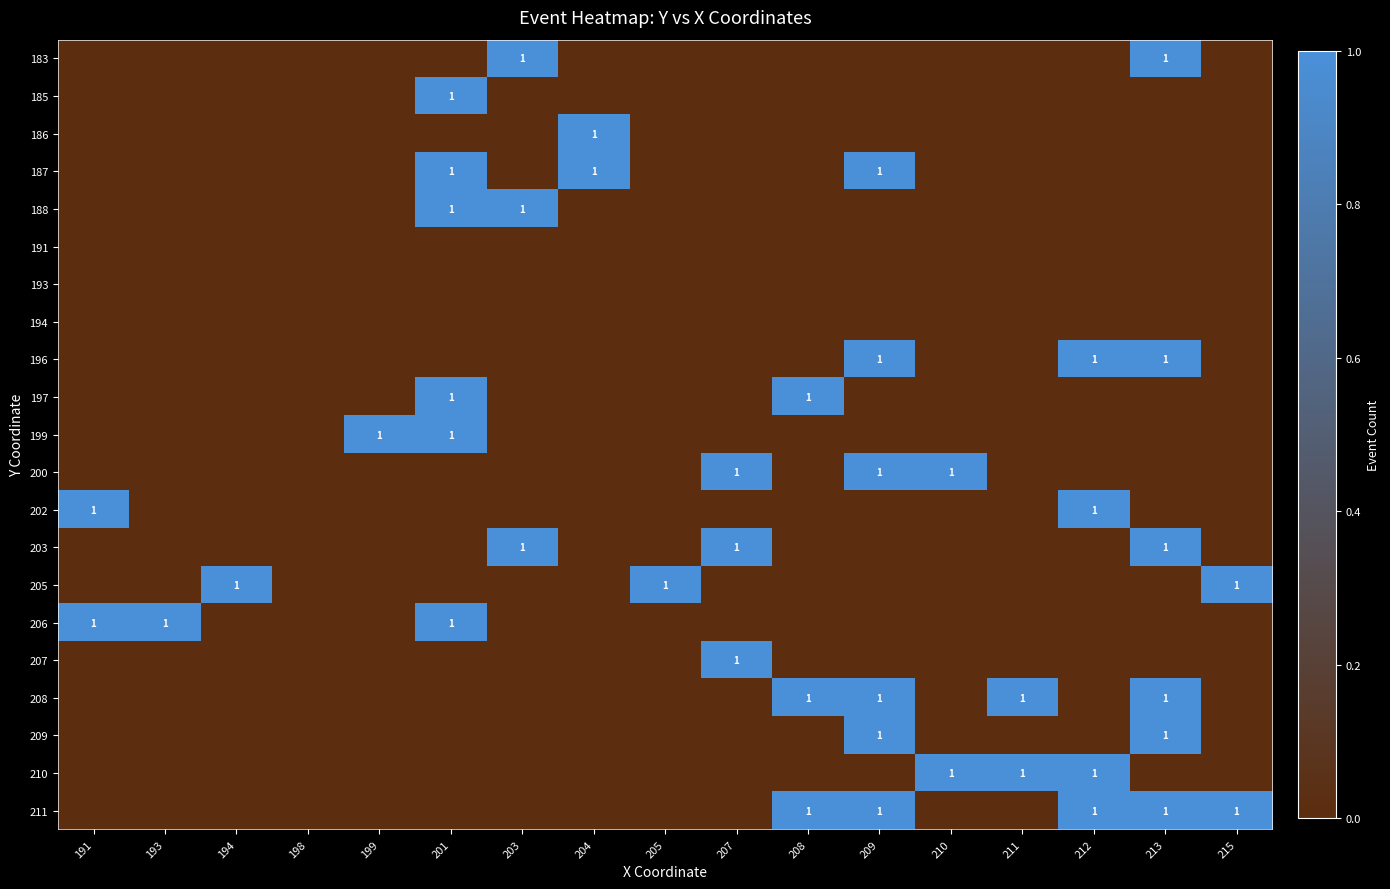

Between 199 and 210, which is larger?

199